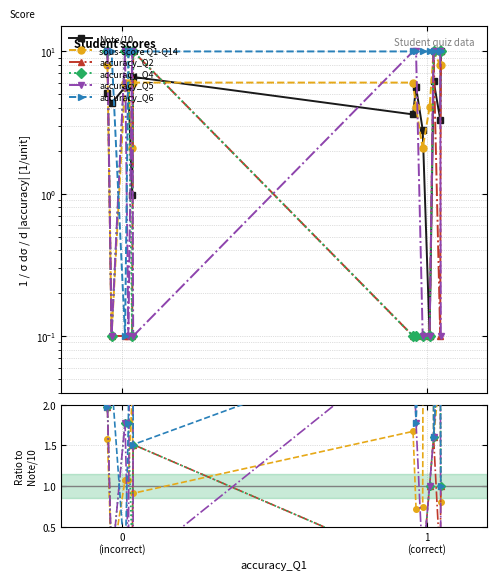

What is the sum of all accuracy_Q6 values?

131.6